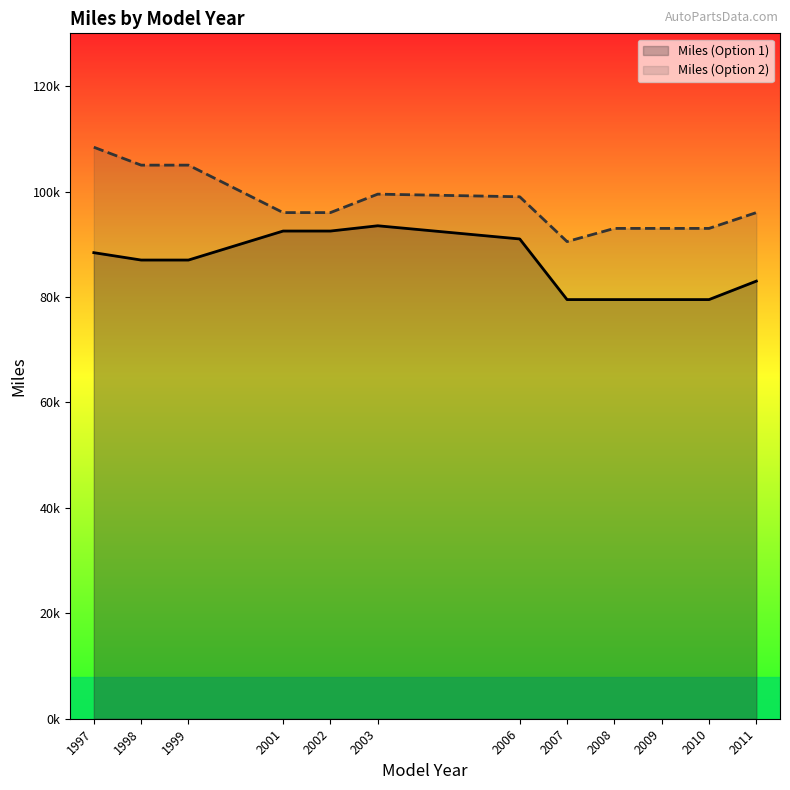

Which category has the lowest value across all series?

2007